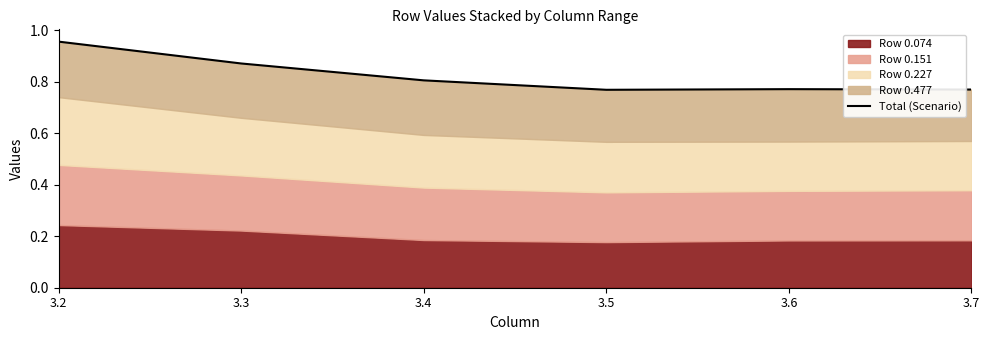

True or false: the data shows 1.0 at 3.2.

True